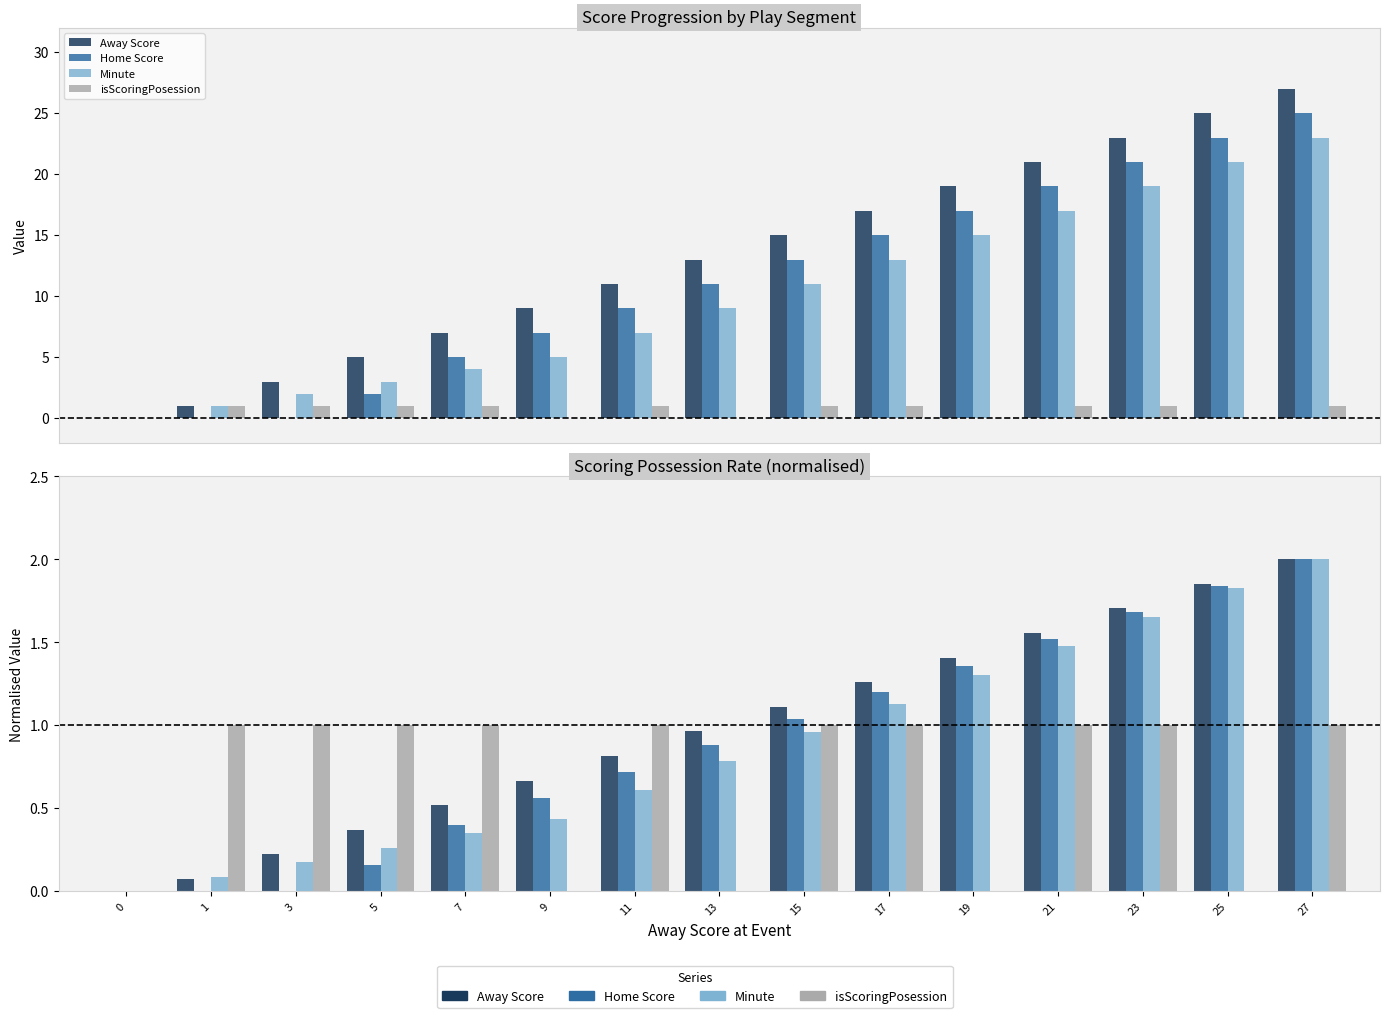

Does the chart contain any negative values?

No